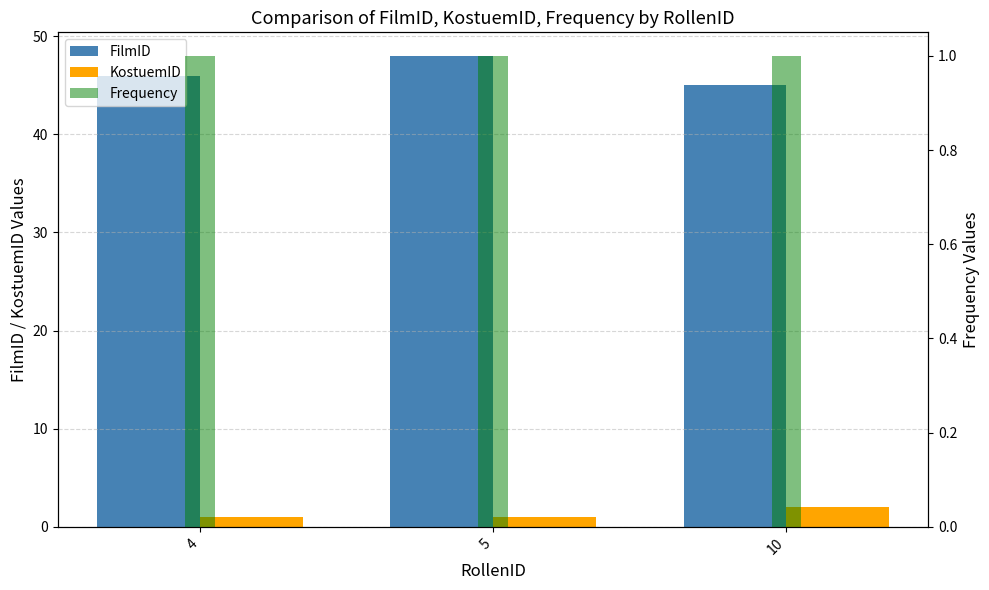

True or false: FilmID has a value of 17 at 10.

False